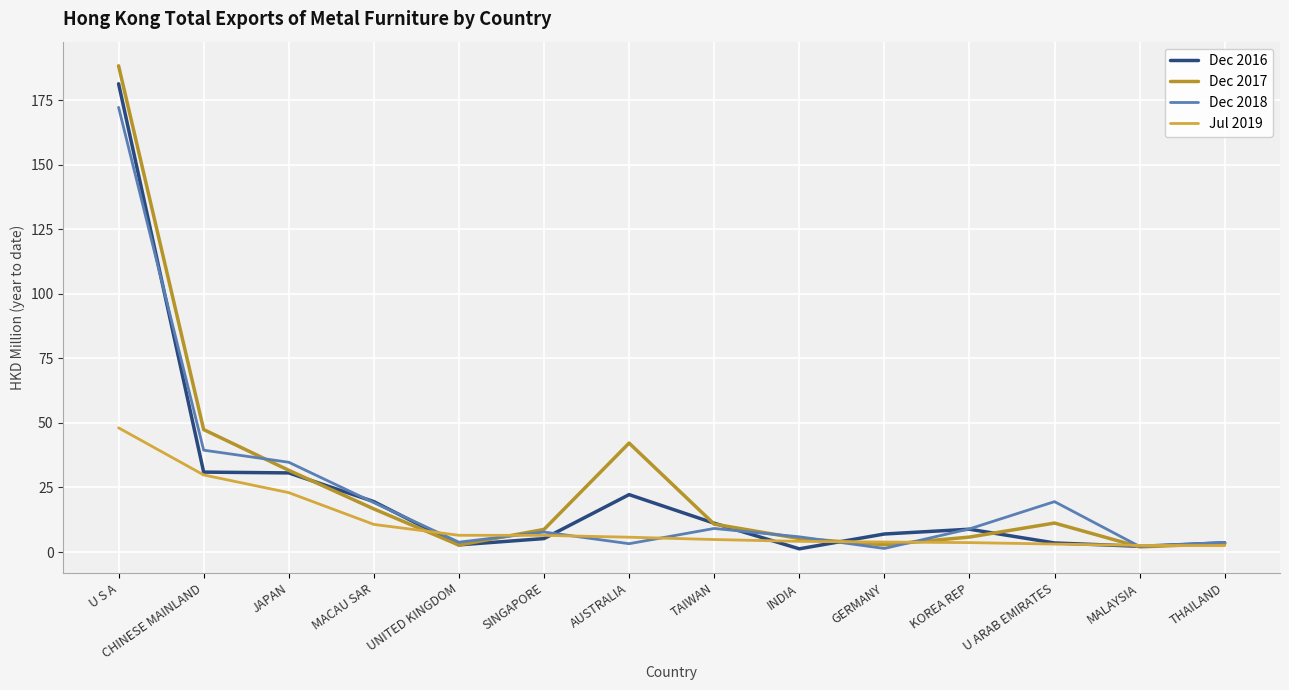

What is the value of the Dec 2018 point at the 11th from the left?

8.9